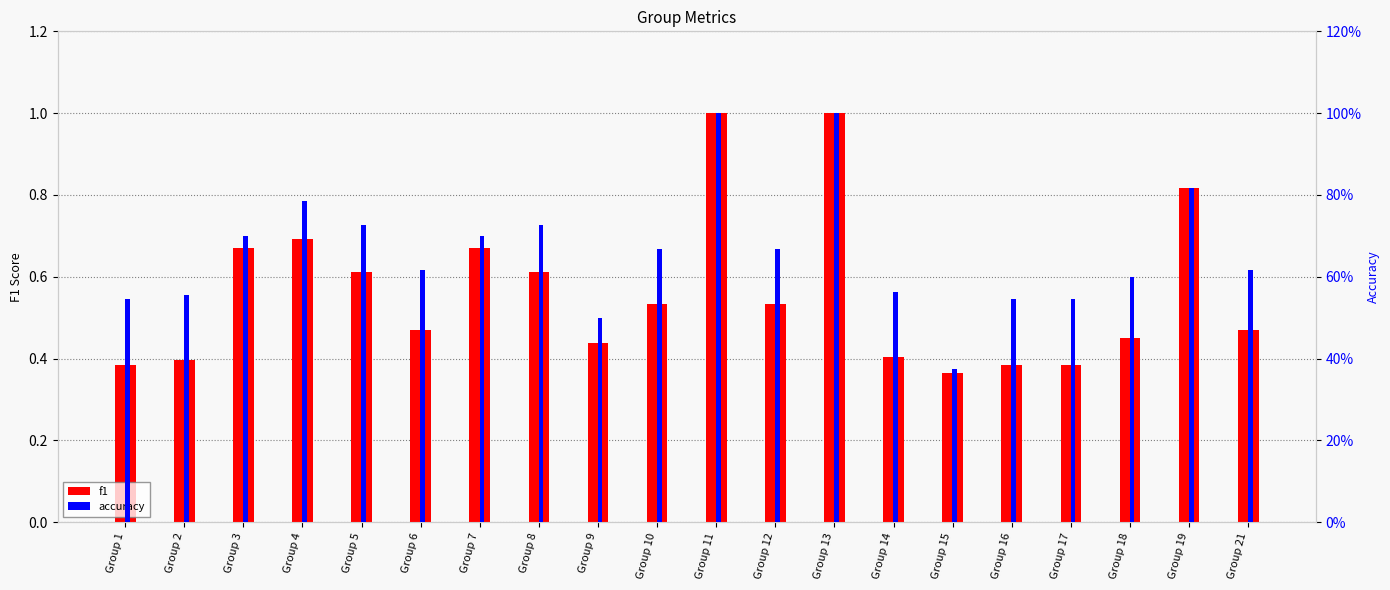

Between Group 11 and Group 2, which is larger?

Group 11